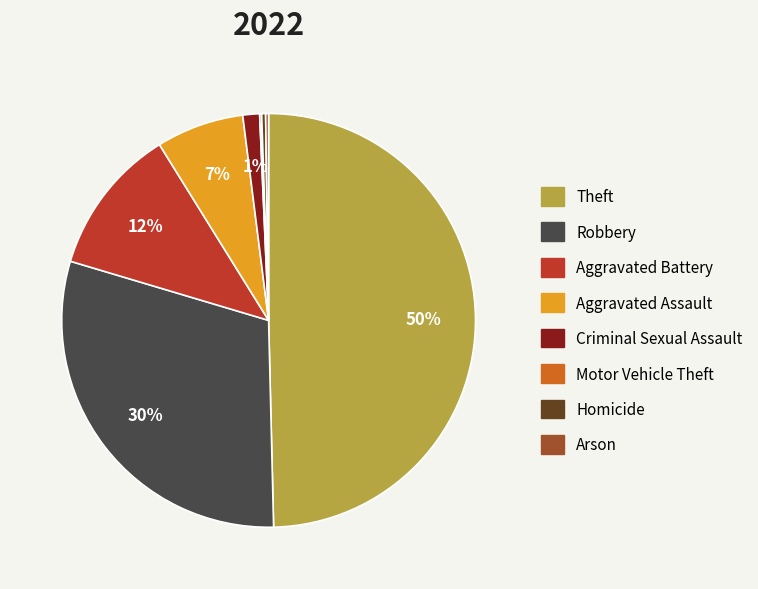

Is it true that Aggravated Assault is 7% of the pie?

True